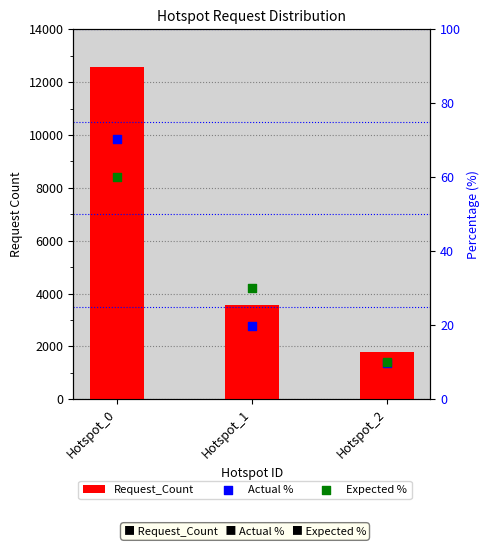

At how many categories does at least one series exceed 6810?

1